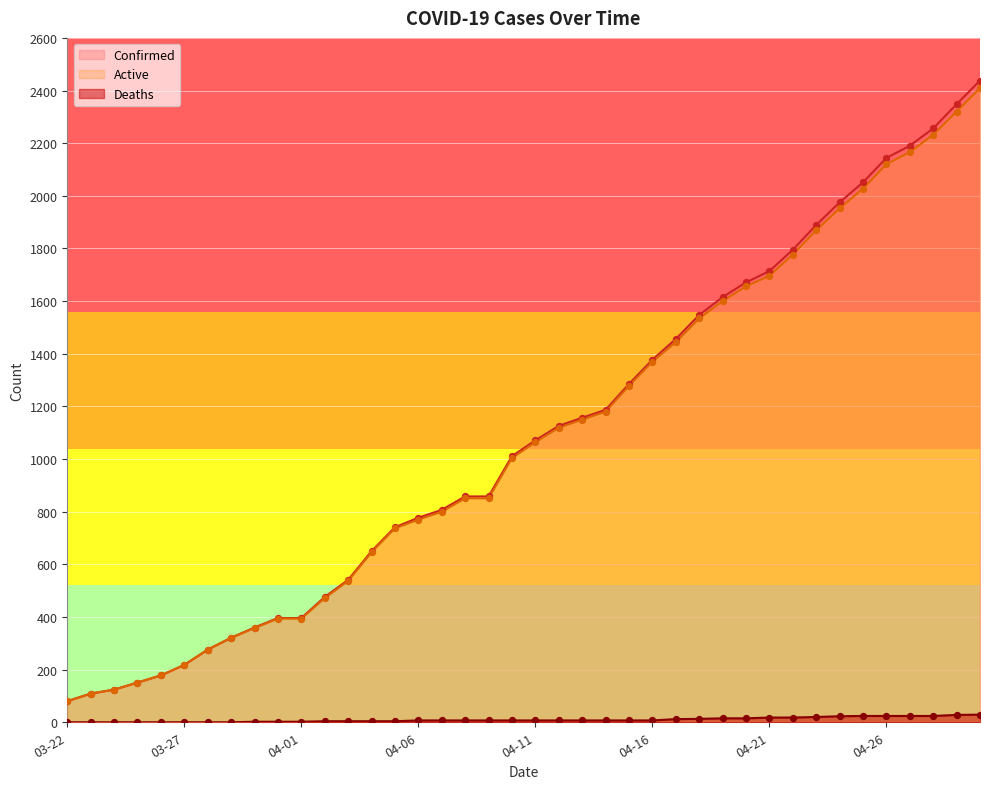

What is the total value across all series at 04-06?

1554